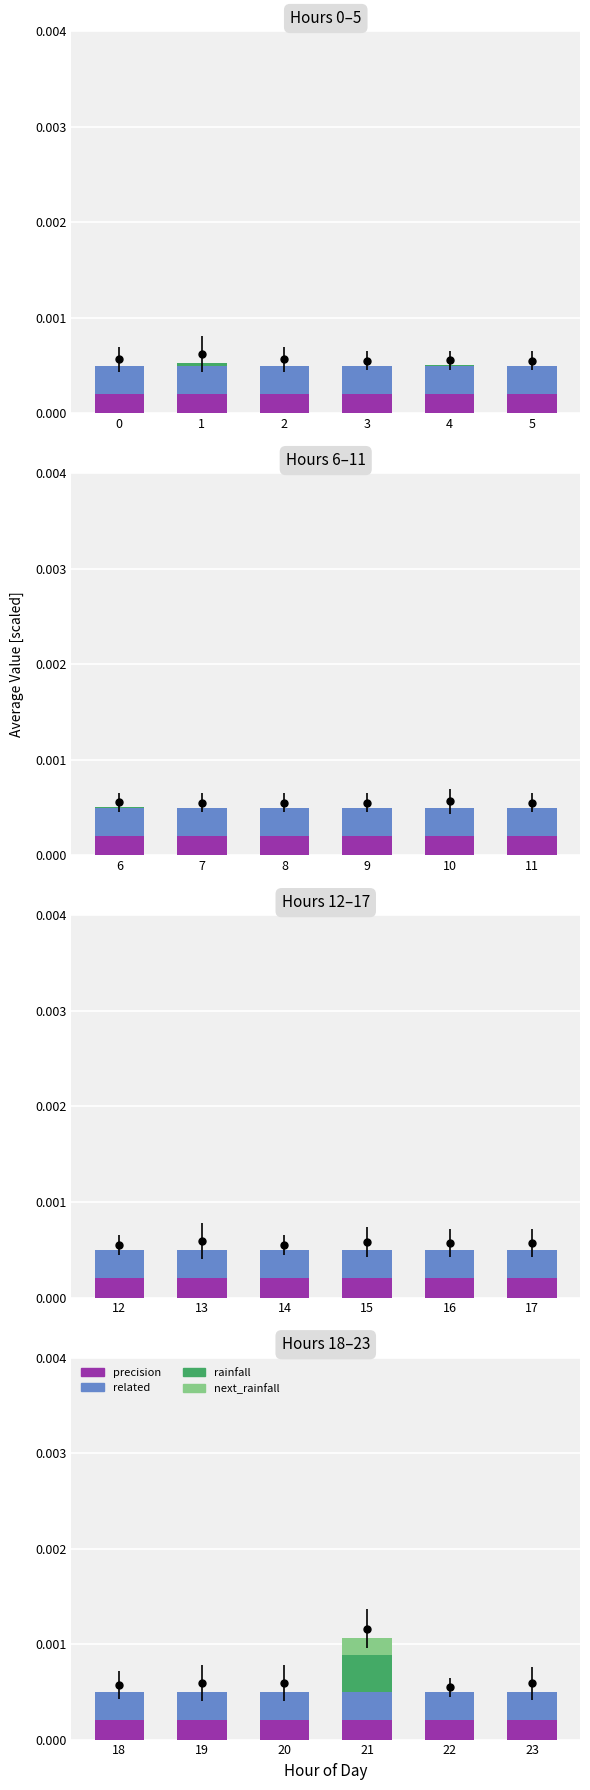

How many next_rainfall values are between 0 and 1?

6